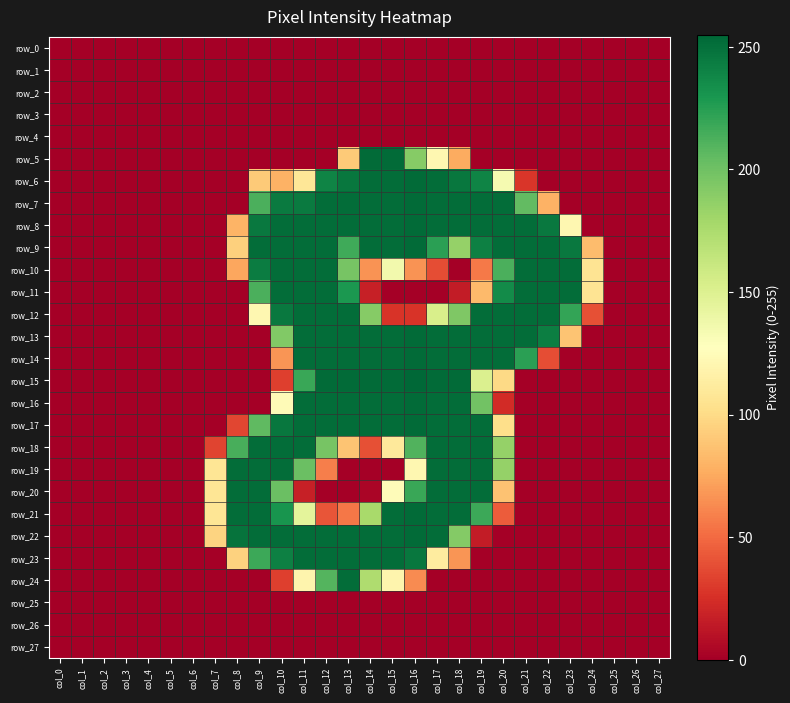

Between col_4 and col_26, which series saw the biggest shift?

row_0